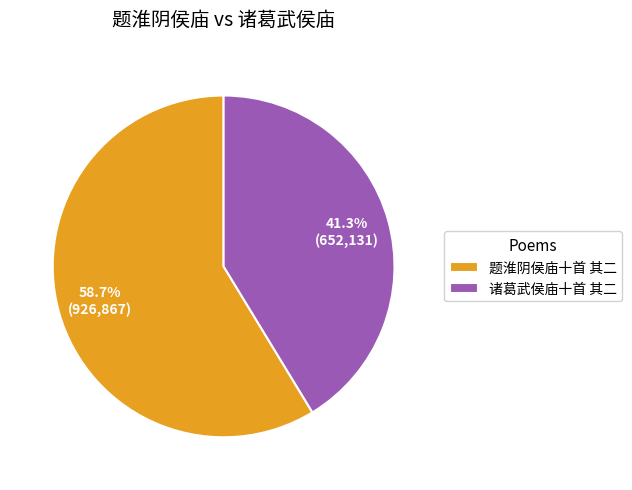

Between 诸葛武侯庙十首 其二 and 题淮阴侯庙十首 其二, which is larger?

题淮阴侯庙十首 其二